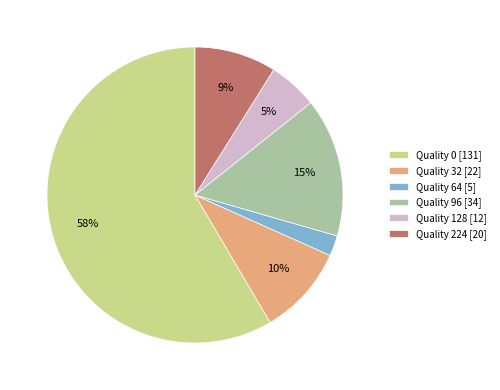

Count the number of slices in the pie.

6